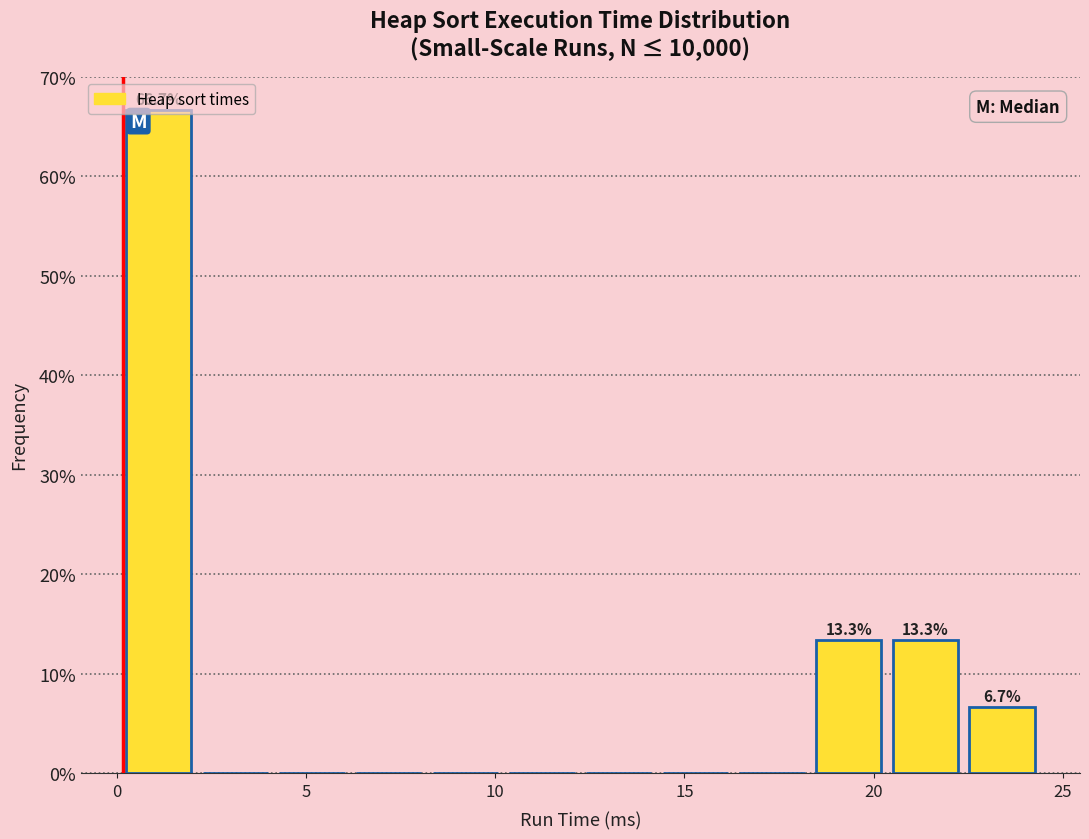

Which range on the x-axis has the tallest bar?

0.0 to 2.0